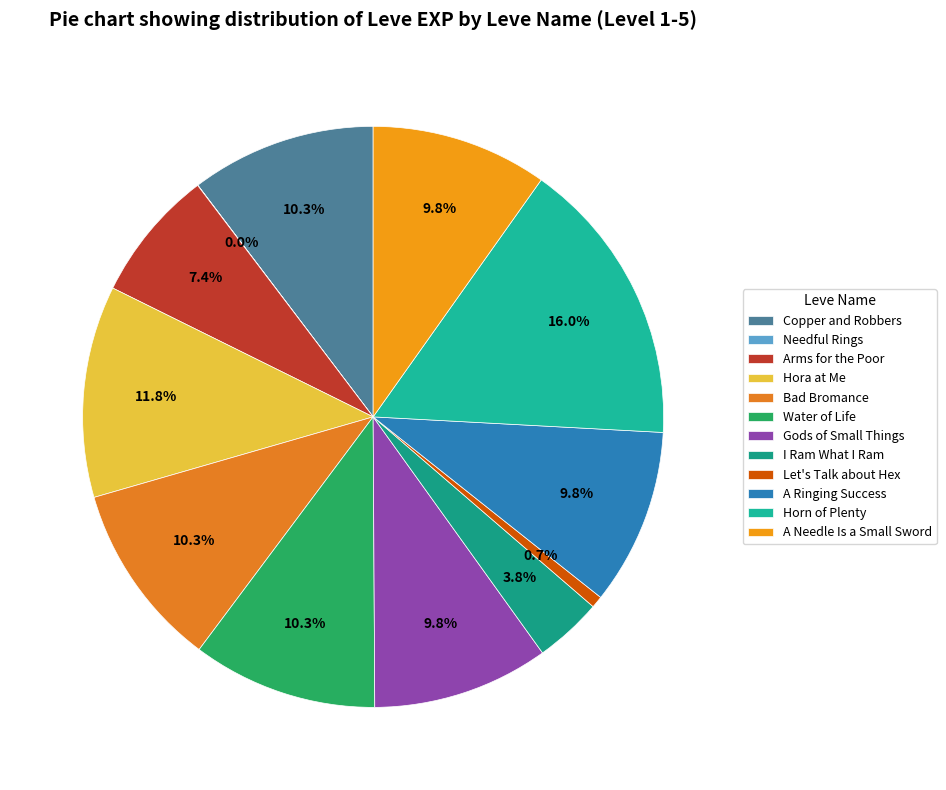

To the nearest percent, what is the combined percentage of Horn of Plenty and I Ram What I Ram?

20%